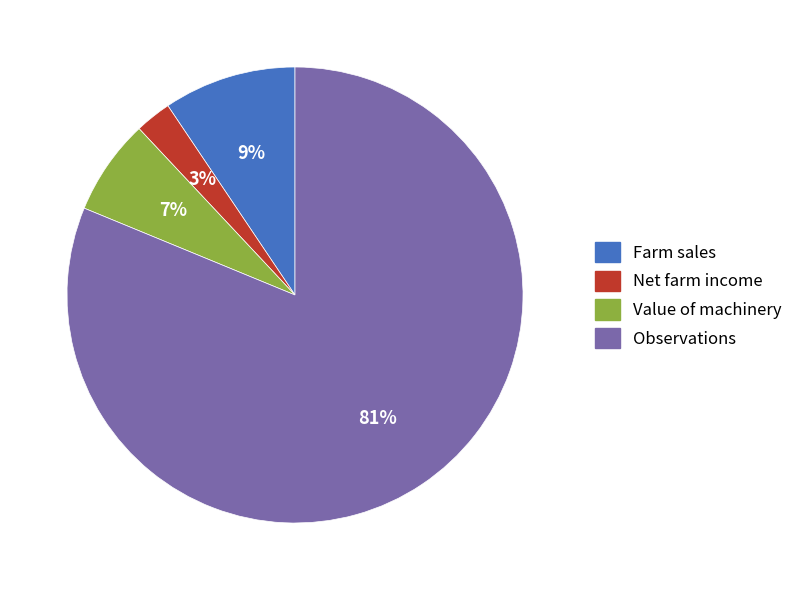

Rank the categories by value from highest to lowest.

Observations, Farm sales, Value of machinery, Net farm income